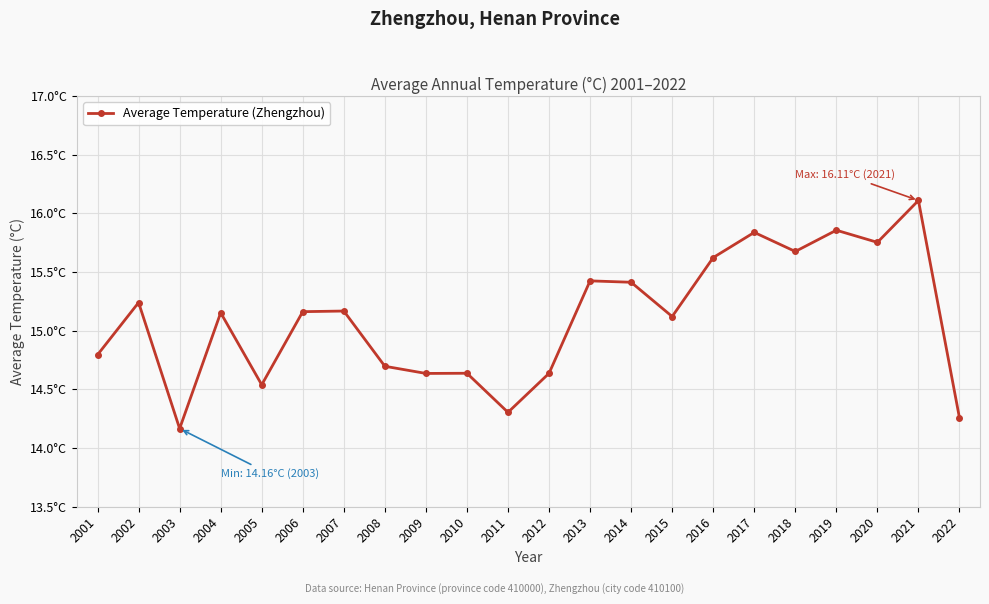

Is this an area chart (filled region under the line)?

No